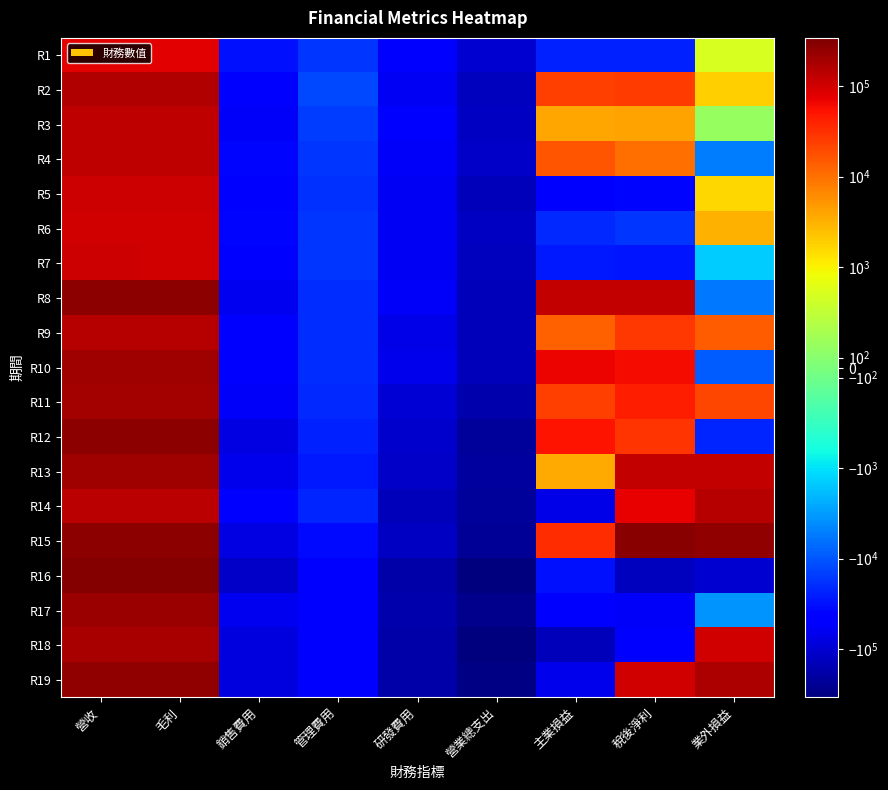

Reading left to right, extract all data points from this chart.

R1: 營收=78386	毛利=78098	銷售費用=-30226	管理費用=-16796	研發費用=-54110	營業總支出=-102424	主業損益=-24326	稅後淨利=-23599	業外損益=727
R2: 營收=155410	毛利=155311	銷售費用=-51883	管理費用=-12483	研發費用=-61635	營業總支出=-131918	主業損益=23393	稅後淨利=25209	業外損益=1816
R3: 營收=127851	毛利=127528	銷售費用=-54465	管理費用=-14795	研發費用=-54211	營業總支出=-123667	主業損益=3861	稅後淨利=4077	業外損益=216
R4: 營收=133204	毛利=133094	銷售費用=-38112	管理費用=-17676	研發費用=-57778	營業總支出=-117443	主業損益=15651	稅後淨利=10336	業外損益=-5315
R5: 營收=105862	毛利=105737	銷售費用=-51947	管理費用=-18392	研發費用=-60796	營業總支出=-145148	主業損益=-39411	稅後淨利=-37773	業外損益=1638
R6: 營收=101797	毛利=101654	銷售費用=-36881	管理費用=-17719	研發費用=-58233	營業總支出=-122474	主業損益=-20820	稅後淨利=-17696	業外損益=3124
R7: 營收=104768	毛利=104177	銷售費用=-42904	管理費用=-17540	研發費用=-61600	營業總支出=-132148	主業損益=-27971	稅後淨利=-29407	業外損益=-1436
R8: 營收=268585	毛利=268261	銷售費用=-63078	管理費用=-19694	研發費用=-56455	營業總支出=-142437	主業損益=125824	稅後淨利=120018	業外損益=-5806
R9: 營收=151126	毛利=150700	銷售費用=-46804	管理費用=-19877	研發費用=-71529	營業總支出=-137443	主業損益=13257	稅後淨利=27665	業外損益=14408
R10: 營收=207370	毛利=207160	銷售費用=-50218	管理費用=-19239	研發費用=-69101	營業總支出=-138080	主業損益=69080	稅後淨利=60111	業外損益=-8969
R11: 營收=192228	毛利=192022	銷售費用=-56135	管理費用=-21639	研發費用=-92787	營業總支出=-168606	主業損益=23416	稅後淨利=43887	業外損益=20471
R12: 營收=269054	毛利=268425	銷售費用=-77618	管理費用=-24279	研發費用=-110418	營業總支出=-215514	主業損益=52911	稅後淨利=30002	業外損益=-22909
R13: 營收=211029	毛利=210700	銷售費用=-67302	管理費用=-27592	研發費用=-117129	營業總支出=-207030	主業損益=3670	稅後淨利=124425	業外損益=120755
R14: 營收=140138	毛利=140042	銷售費用=-53611	管理費用=-22488	研發費用=-139336	營業總支出=-215250	主業損益=-75208	稅後淨利=71892	業外損益=147100
R15: 營收=271137	毛利=270957	銷售費用=-79501	管理費用=-35611	研發費用=-121400	營業總支出=-237723	主業損益=33234	稅後淨利=292462	業外損益=259228
R16: 營收=309517	毛利=309391	銷售費用=-112190	管理費用=-43708	研發費用=-181814	營業總支出=-340255	主業損益=-30864	稅後淨利=-132842	業外損益=-101978
R17: 營收=225096	毛利=224939	銷售費用=-63107	管理費用=-41663	研發費用=-166661	營業總支出=-275786	主業損益=-50847	稅後淨利=-54507	業外損益=-3660
R18: 營收=179158	毛利=178118	銷售費用=-84469	管理費用=-43890	研發費用=-187779	營業總支出=-319235	主業損益=-141117	稅後淨利=-42010	業外損益=99107
R19: 營收=247577	毛利=247183	銷售費用=-84376	管理費用=-47620	研發費用=-179658	營業總支出=-314404	主業損益=-67221	稅後淨利=104058	業外損益=171279